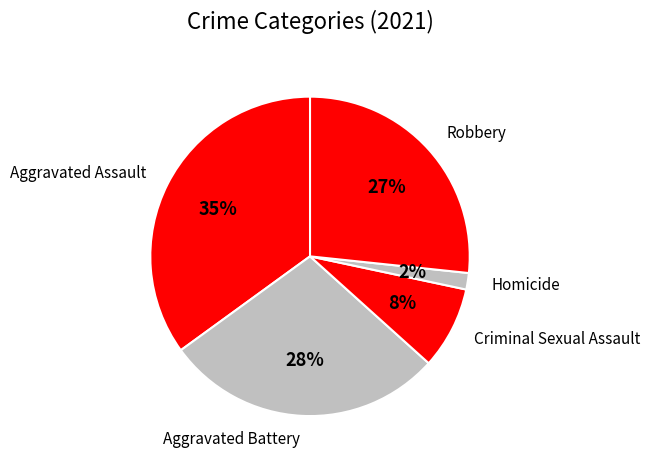

What is the smallest slice in the pie chart?

Homicide